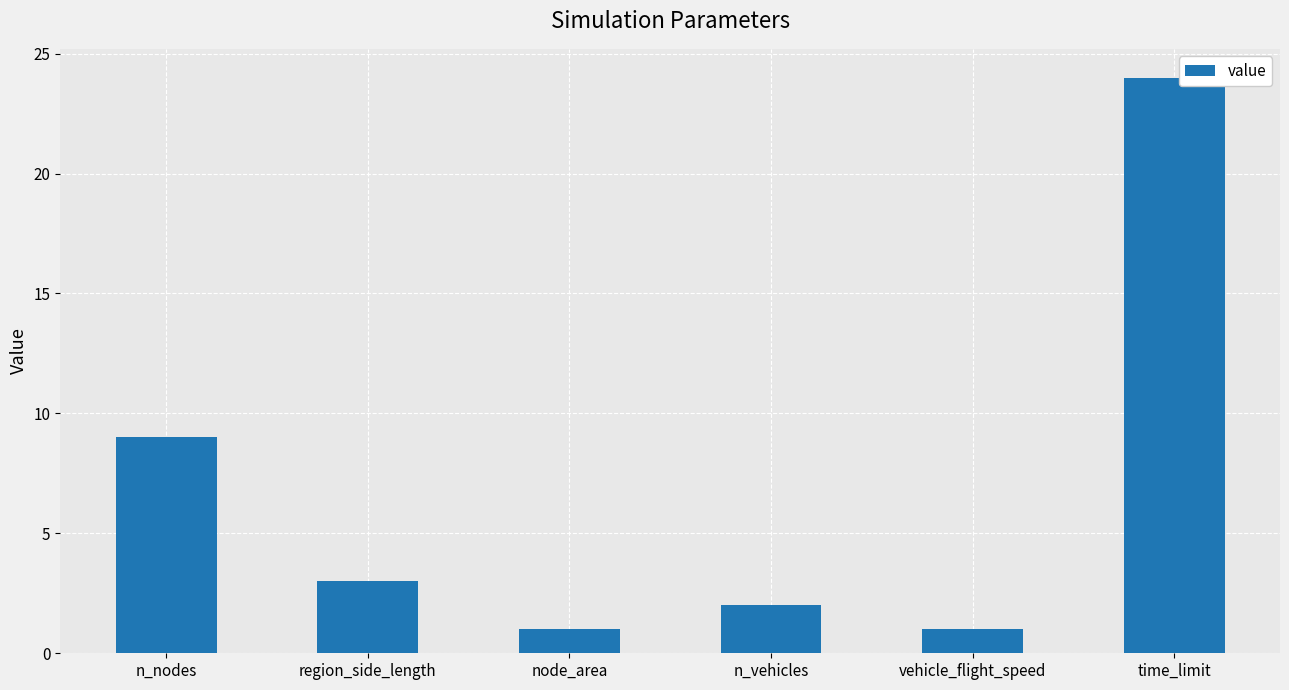

The chart shows a value of 9 at n_nodes. True or false?

True